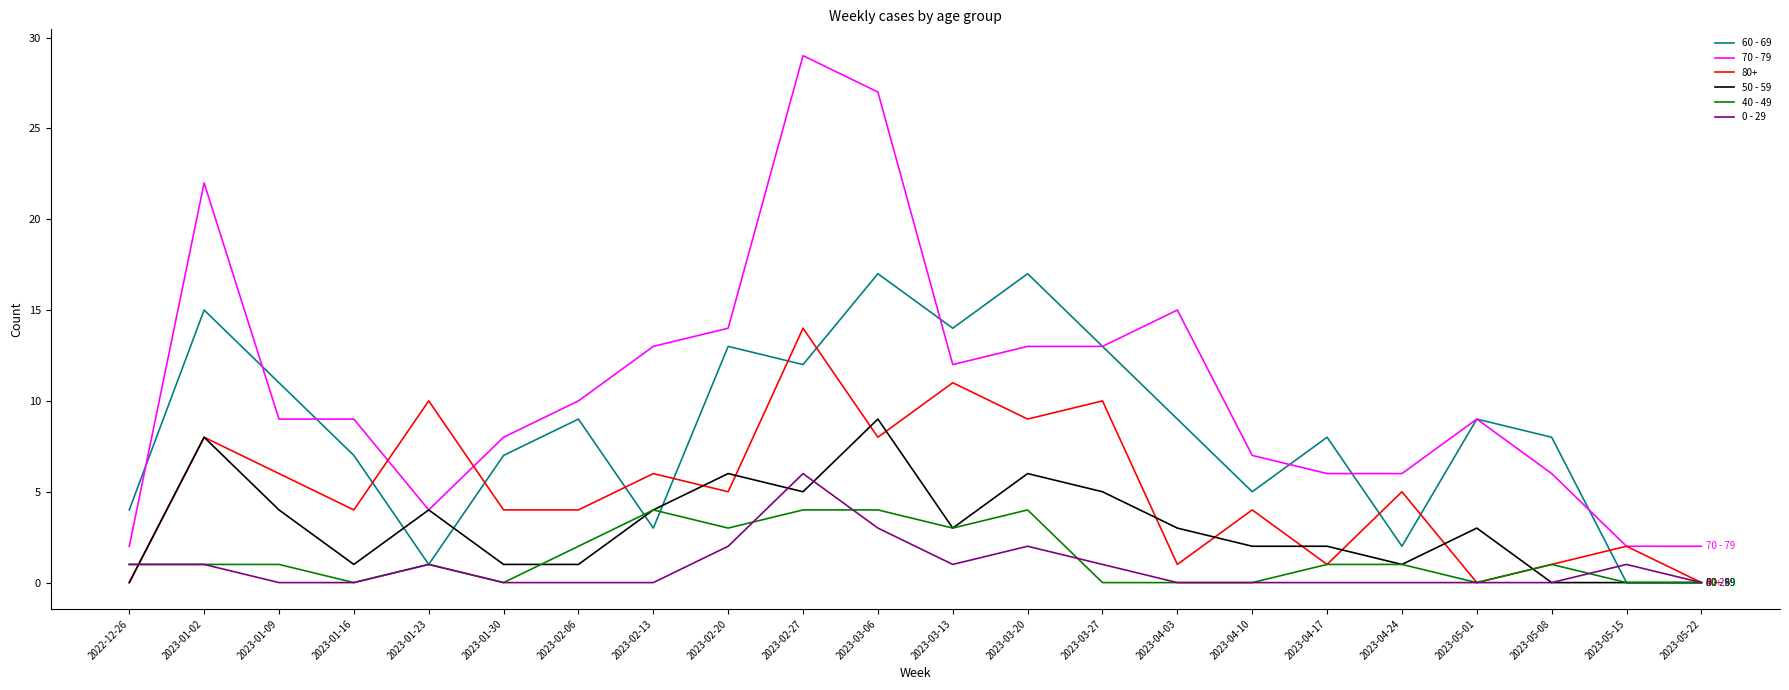

Between 2023-04-17 and 2023-05-15, which series saw the biggest shift?

60 - 69